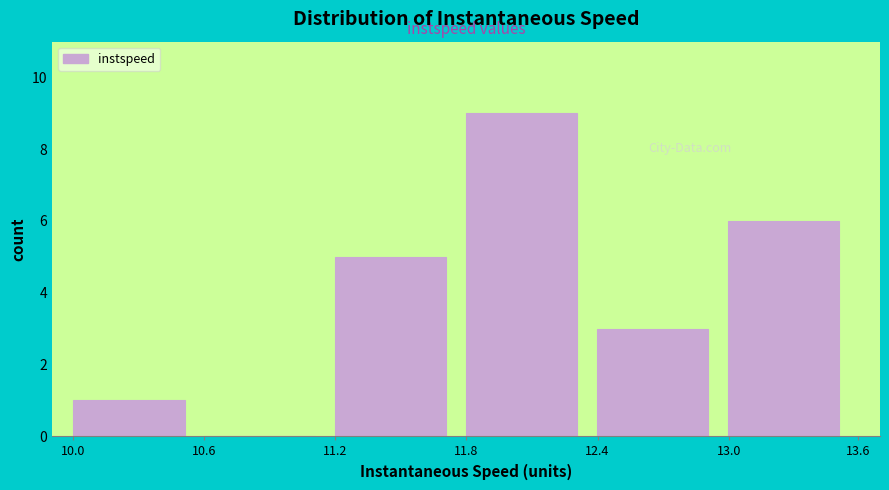

Reading right to left, list all the values displayed in this chart.

13.0=6	12.4=3	11.8=9	11.2=5	10.6=0	10.0=1